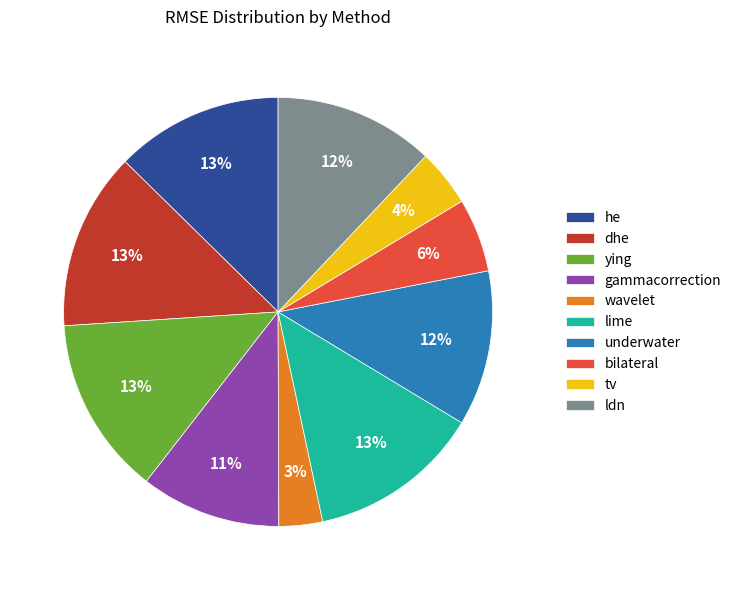

To the nearest percent, what portion does ying represent?

13%